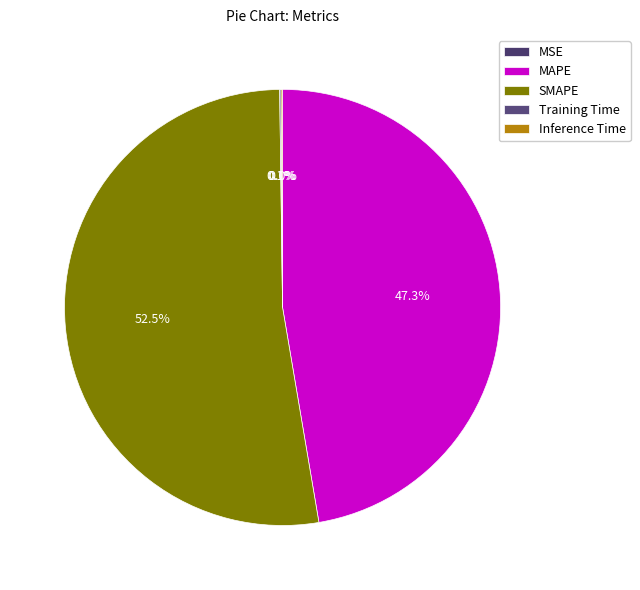

Is it true that SMAPE is 52% of the pie?

True